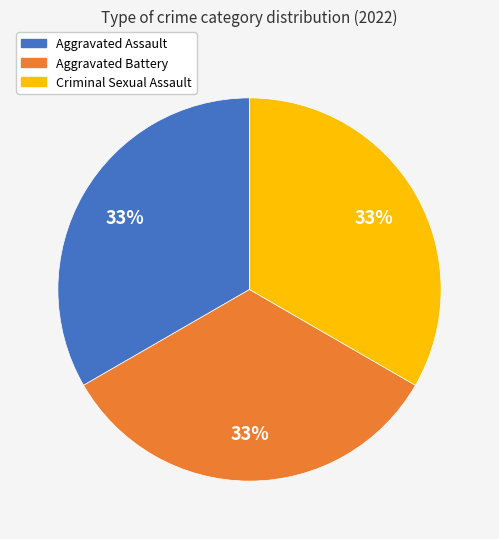

To the nearest percent, what is the average slice percentage?

33%